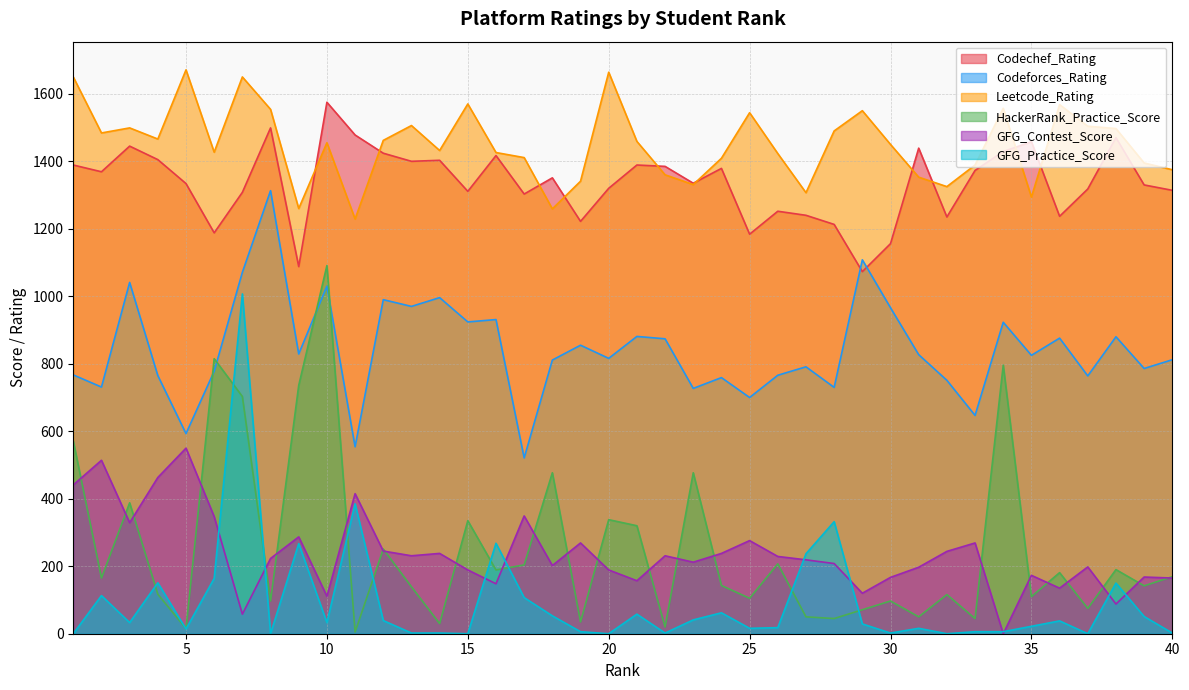

True or false: HackerRank_Practice_Score has a value of 50 at 27.

True